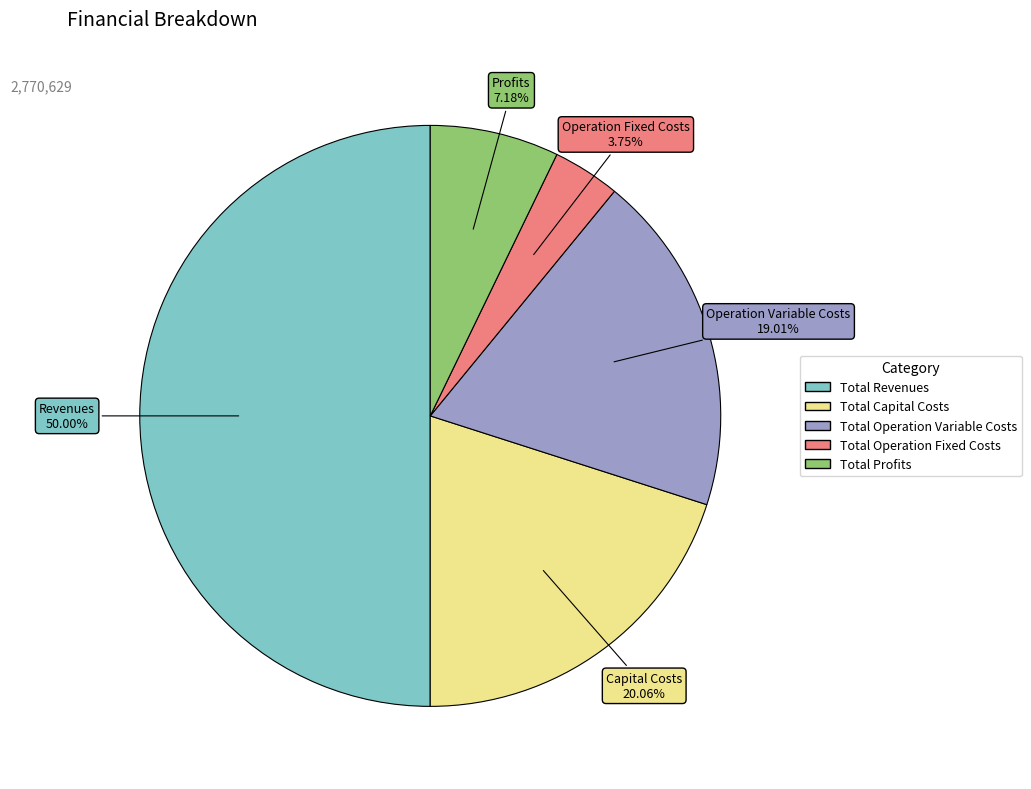

Between Total Profits and Total Revenues, which is larger?

Total Revenues